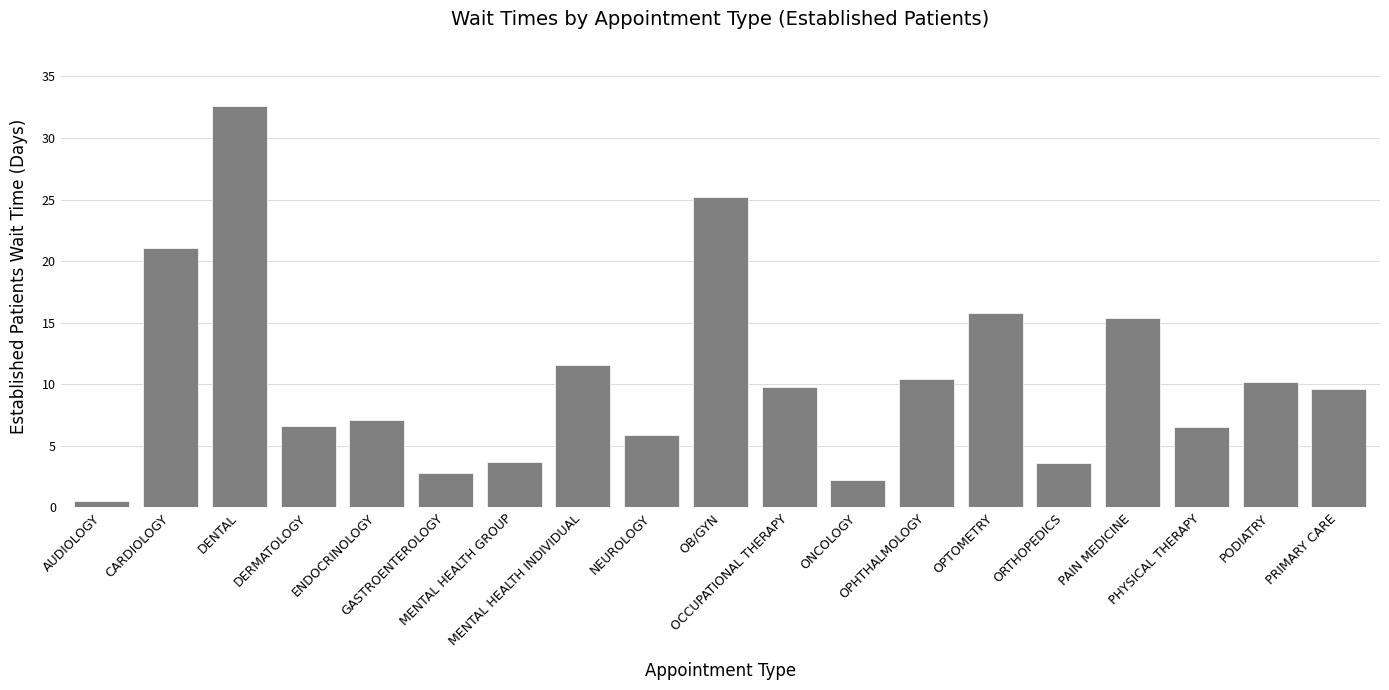

What is the greatest value displayed?

32.6